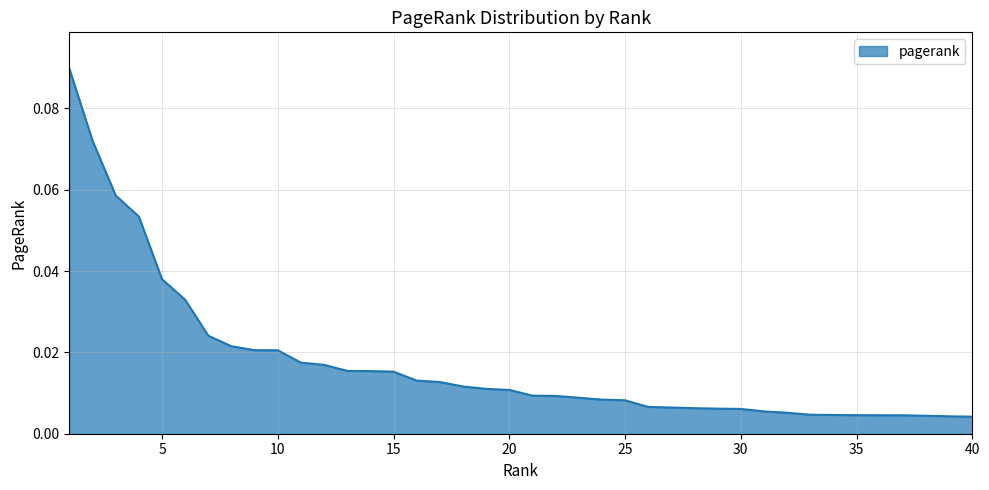

How many lines are shown in the chart?

1